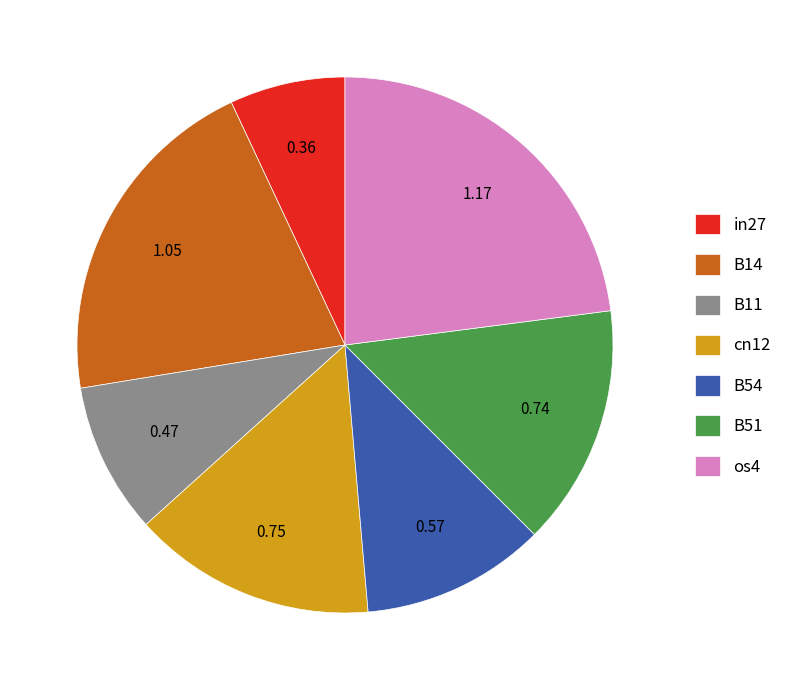

How many slices are in this pie chart?

7